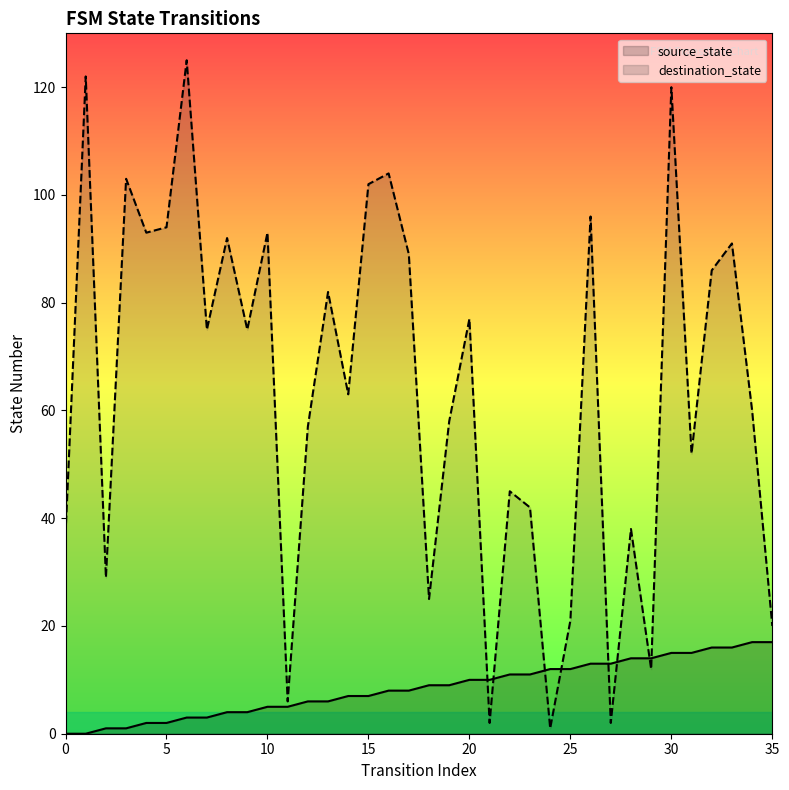

What is the sum of the source_state values at 10 and 32?

21